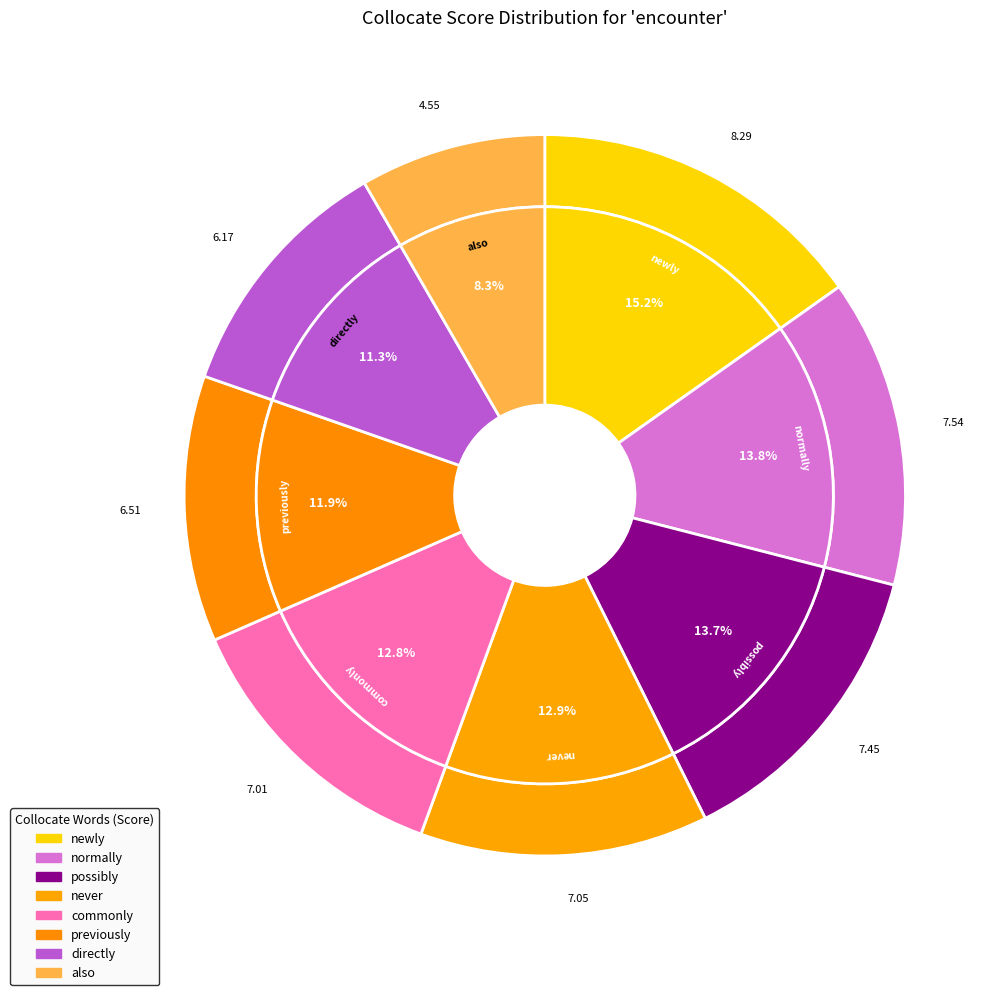

Does normally account for over 50% of the chart?

No